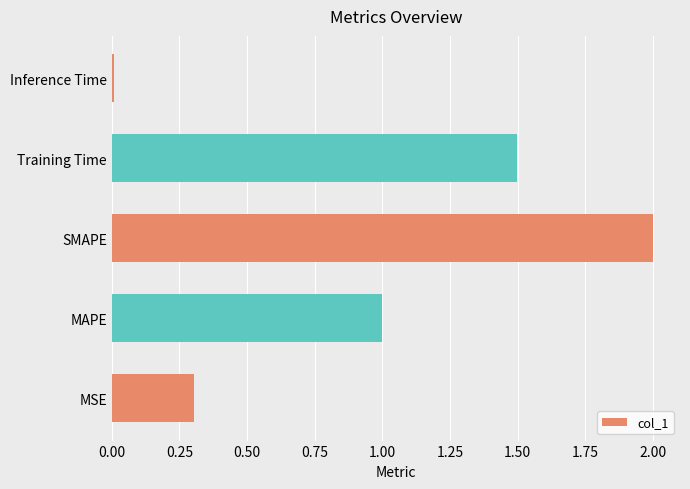

Between MSE and SMAPE, which is larger?

SMAPE